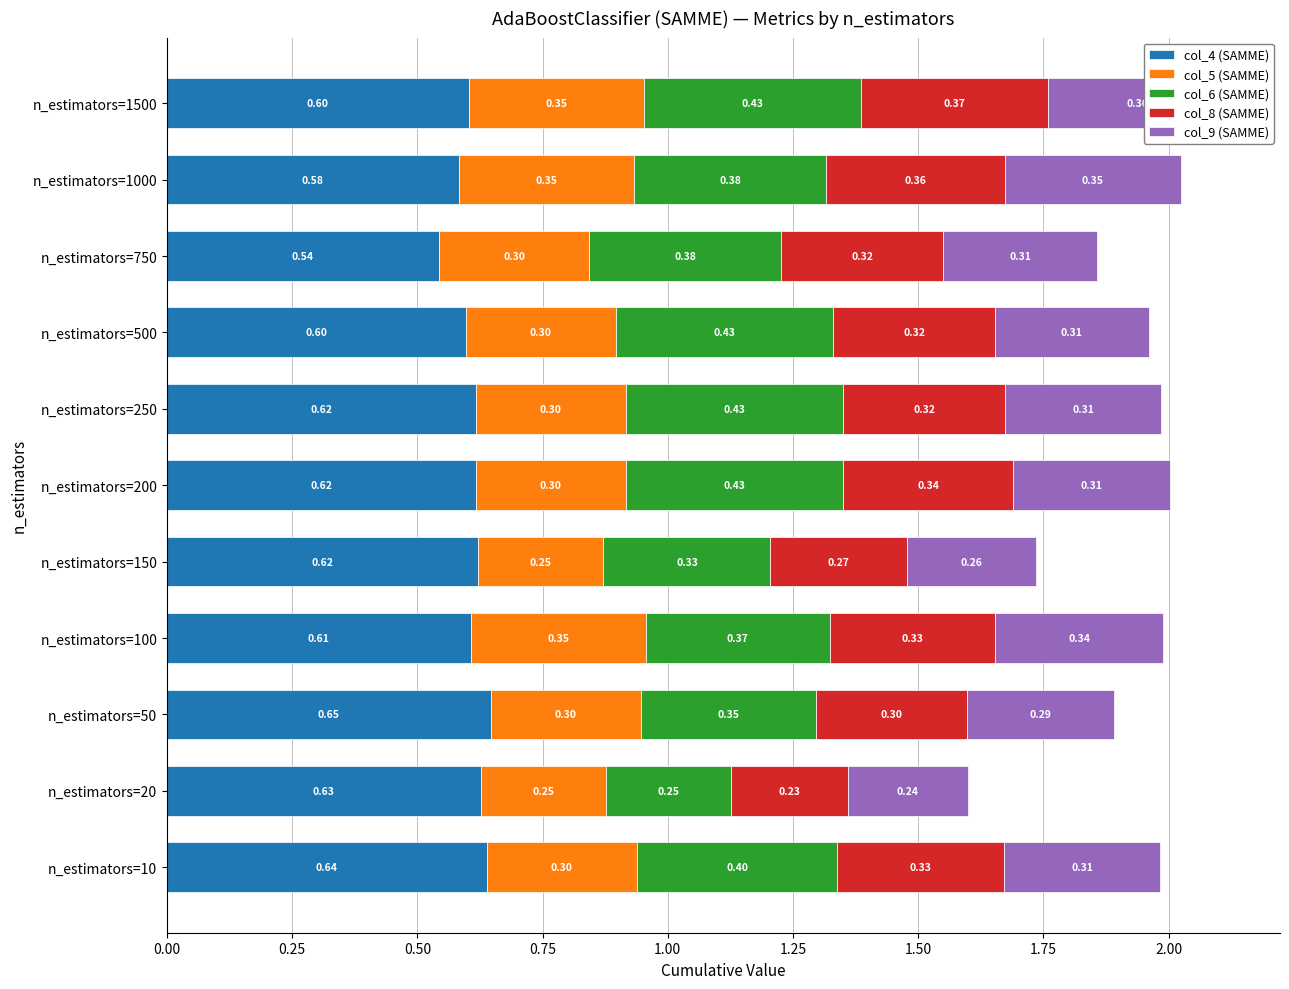

Which series has the largest range (max minus min)?

col_6 (SAMME)